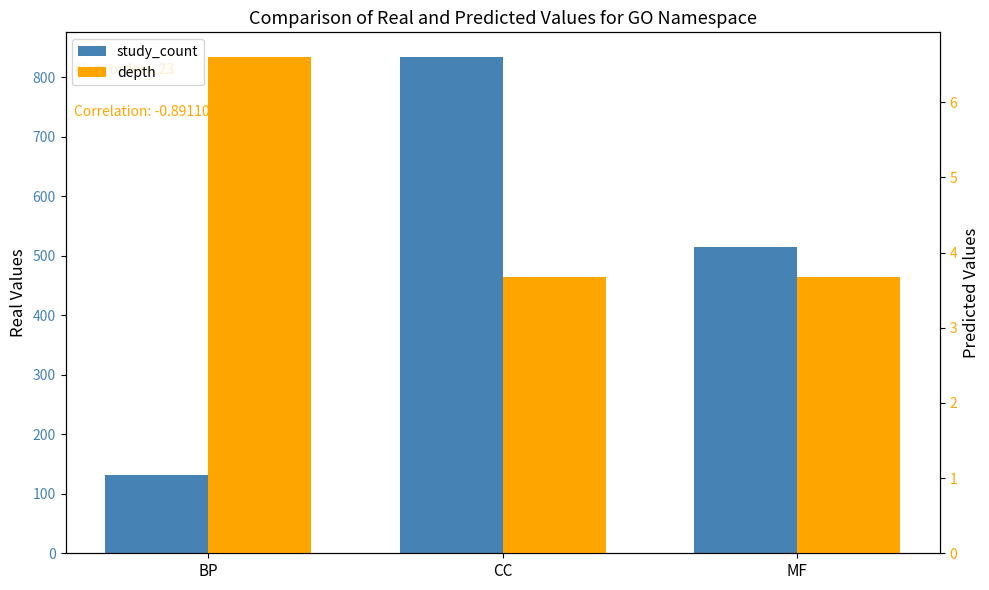

What is the sum of all depth values?

13.9